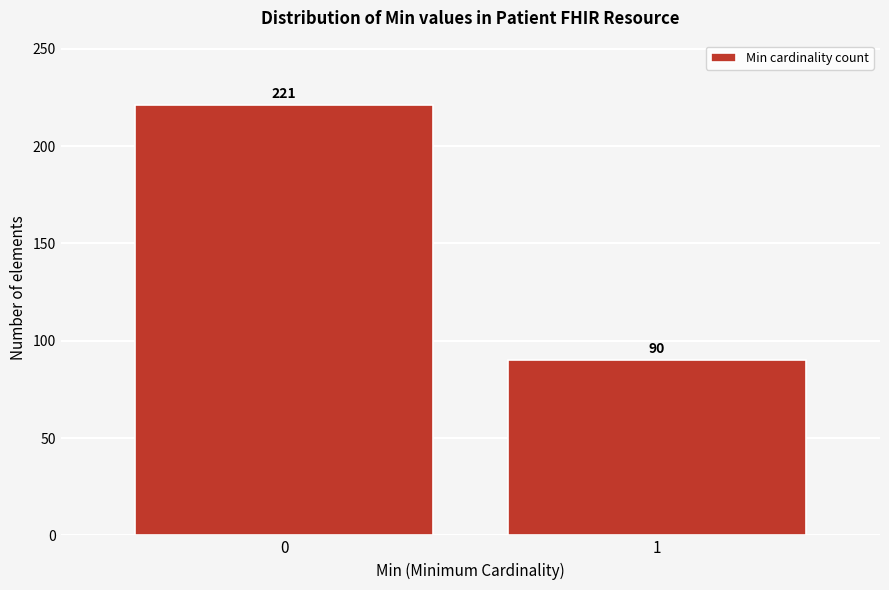

Reading left to right, list all the values displayed in this chart.

221	90